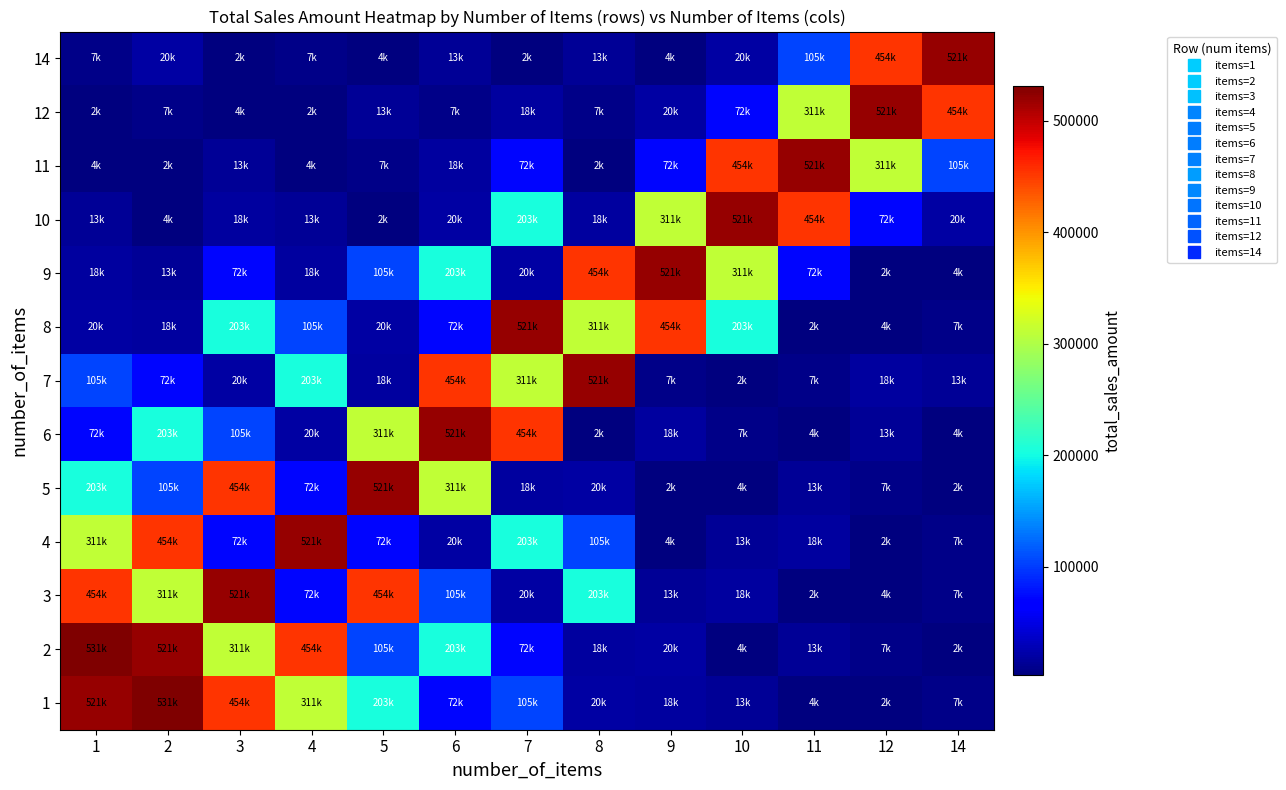

At how many categories does at least one series exceed 171449?

13